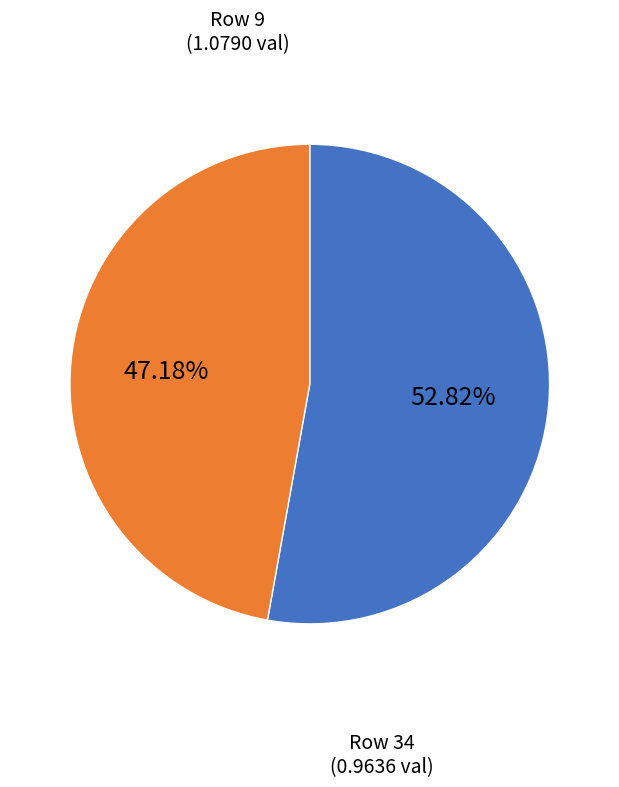

Count the number of slices in the pie.

2